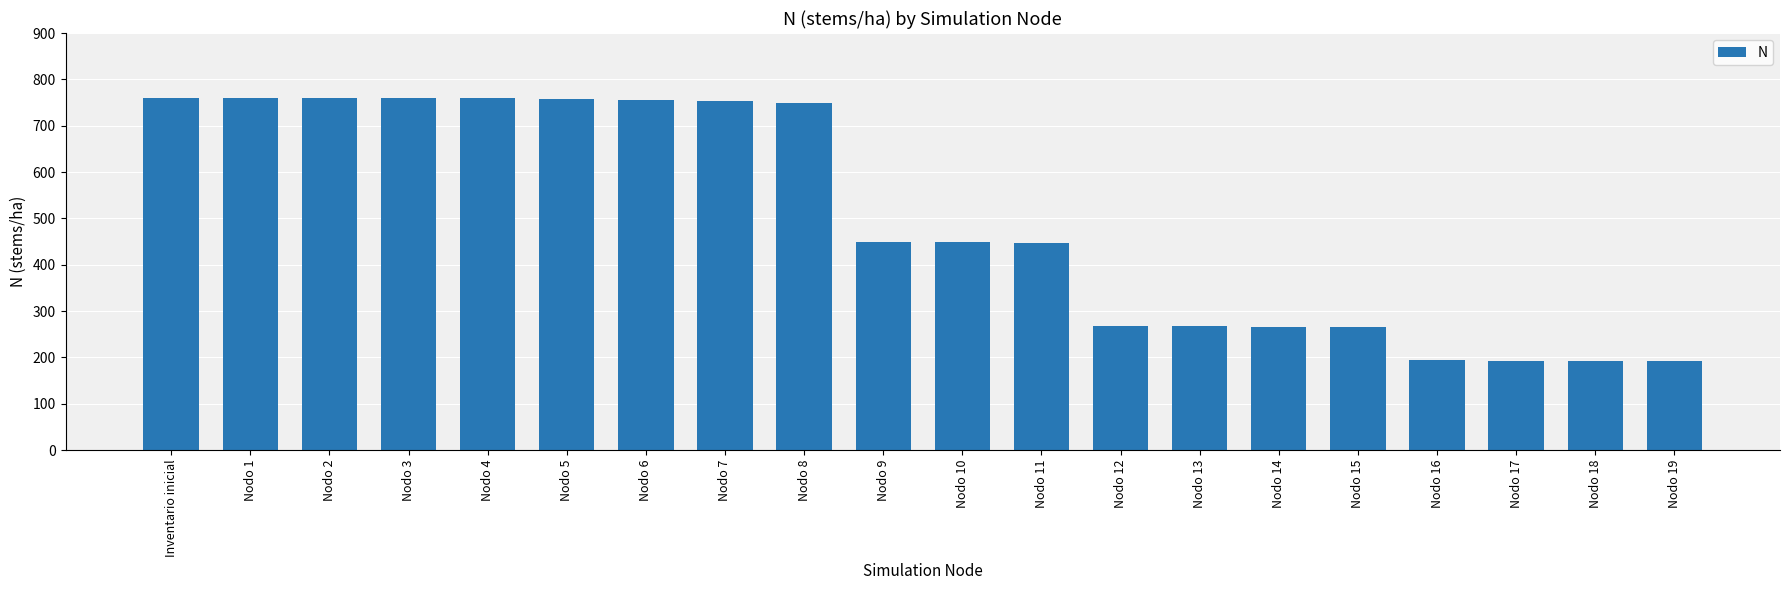

Is it true that the value at Nodo 14 is 55.0?

False